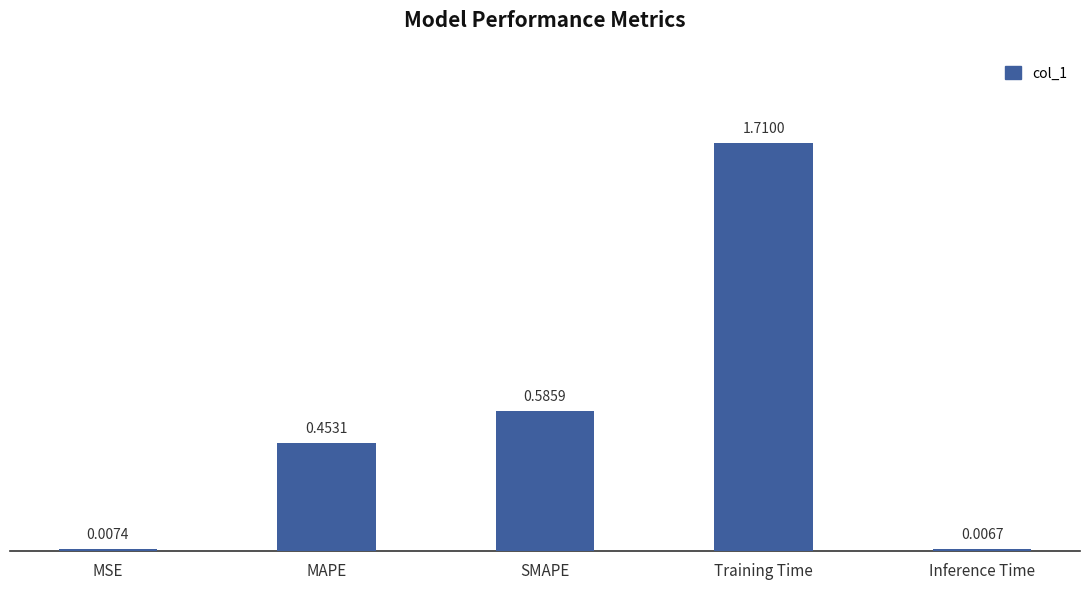

What is the label of the 2nd bar from the left?

MAPE